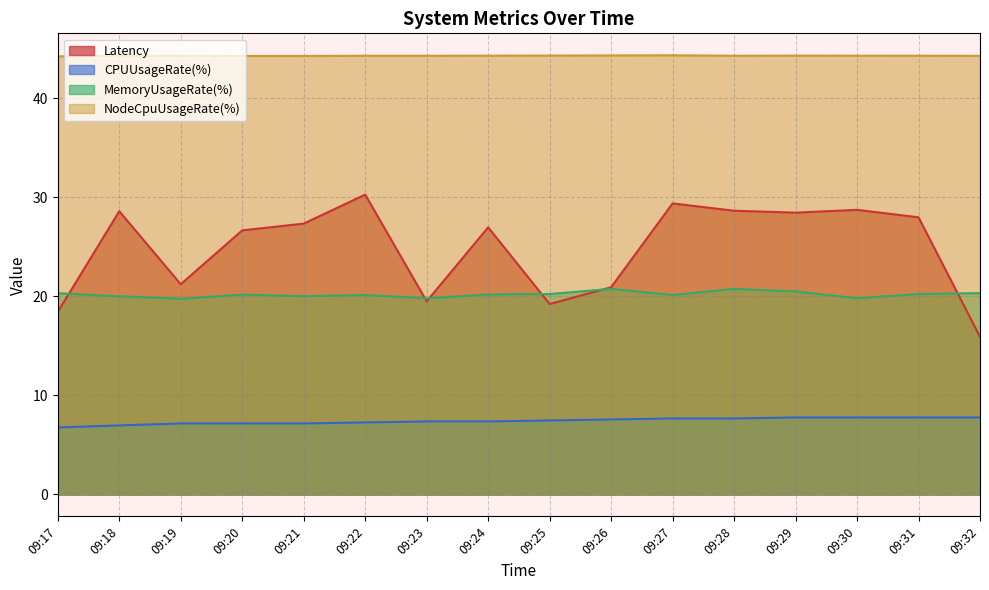

Rank the series at 09:17 from highest to lowest value.

NodeCpuUsageRate(%), MemoryUsageRate(%), Latency, CPUUsageRate(%)